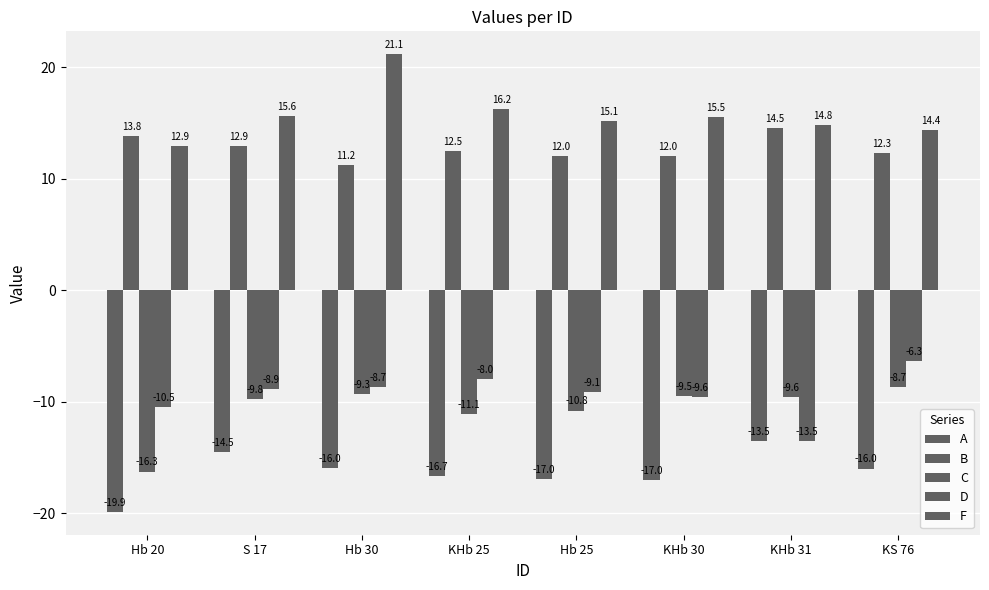

Are the bars grouped side by side (vs. stacked)?

Yes